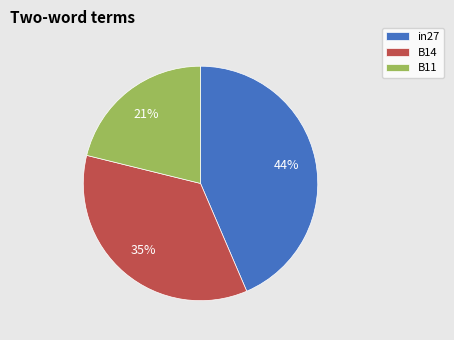

Which has a higher value, B11 or in27?

in27